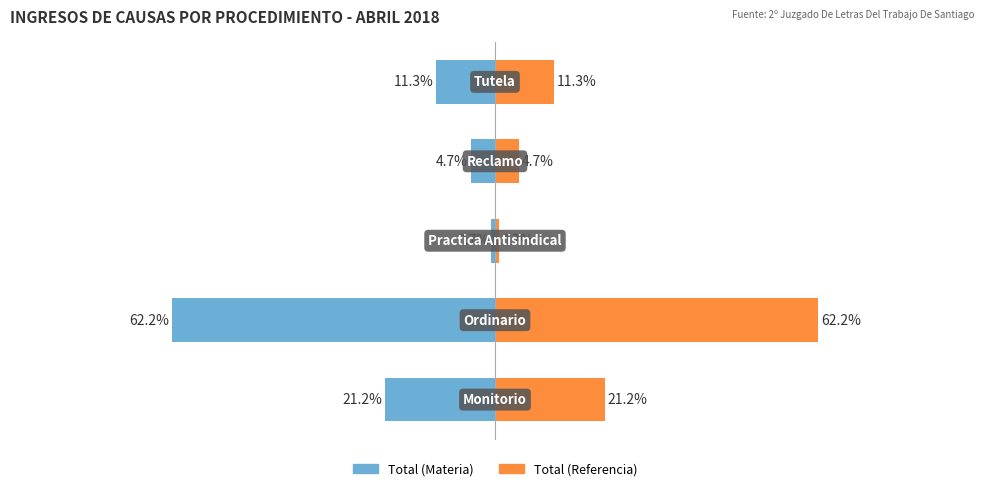

Is the value of Total (derecha) at 3 greater than the value of Total (izquierda) at 4?

Yes